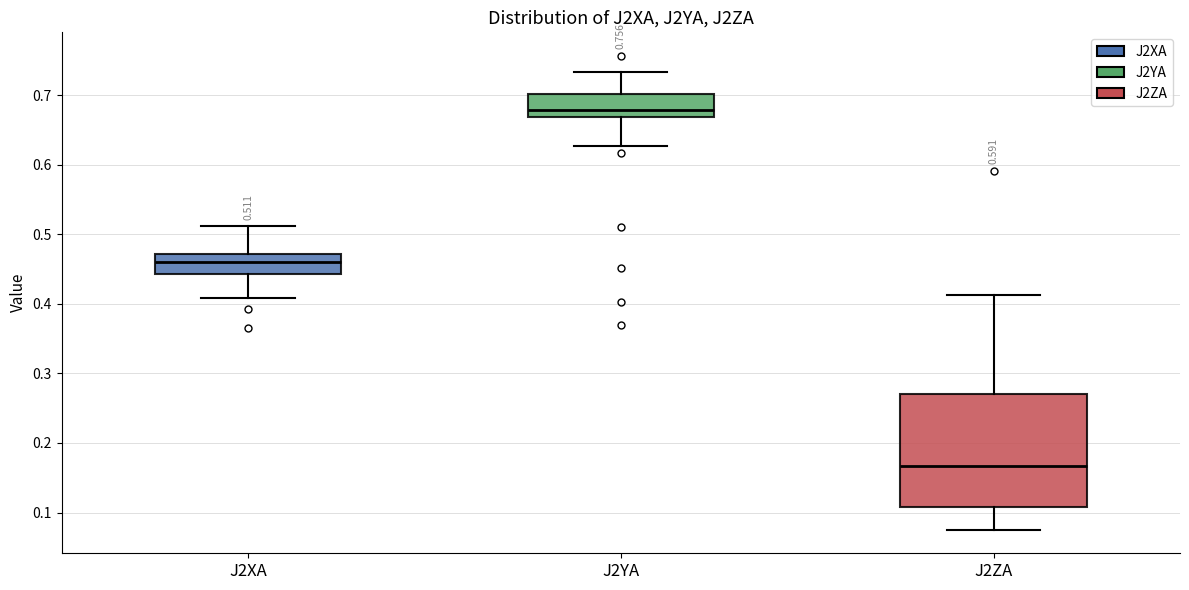

Comparing the boxes themselves (not the whiskers), which one is the tallest?

J2ZA